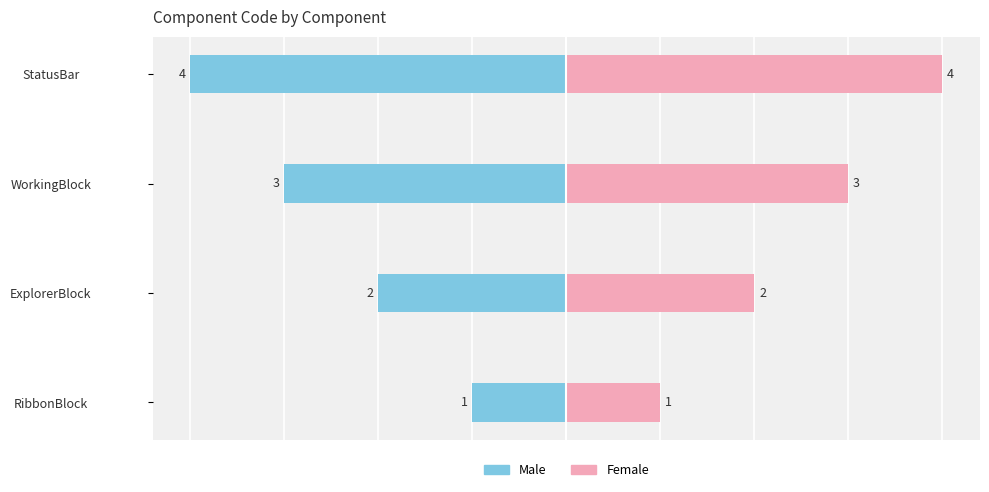

What is the sum of the Male values at RibbonBlock and StatusBar?

-5